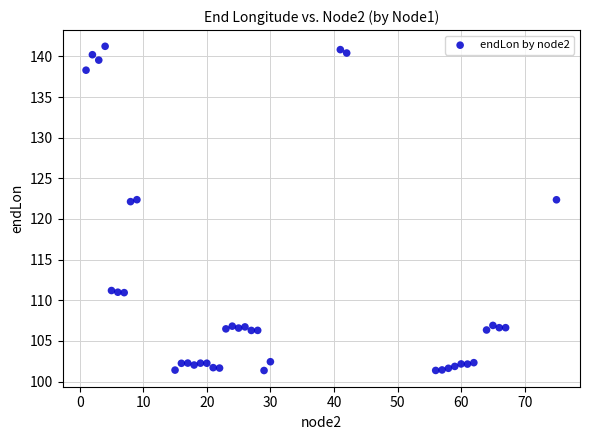

What is the range of Y values (max minus min)?

39.9